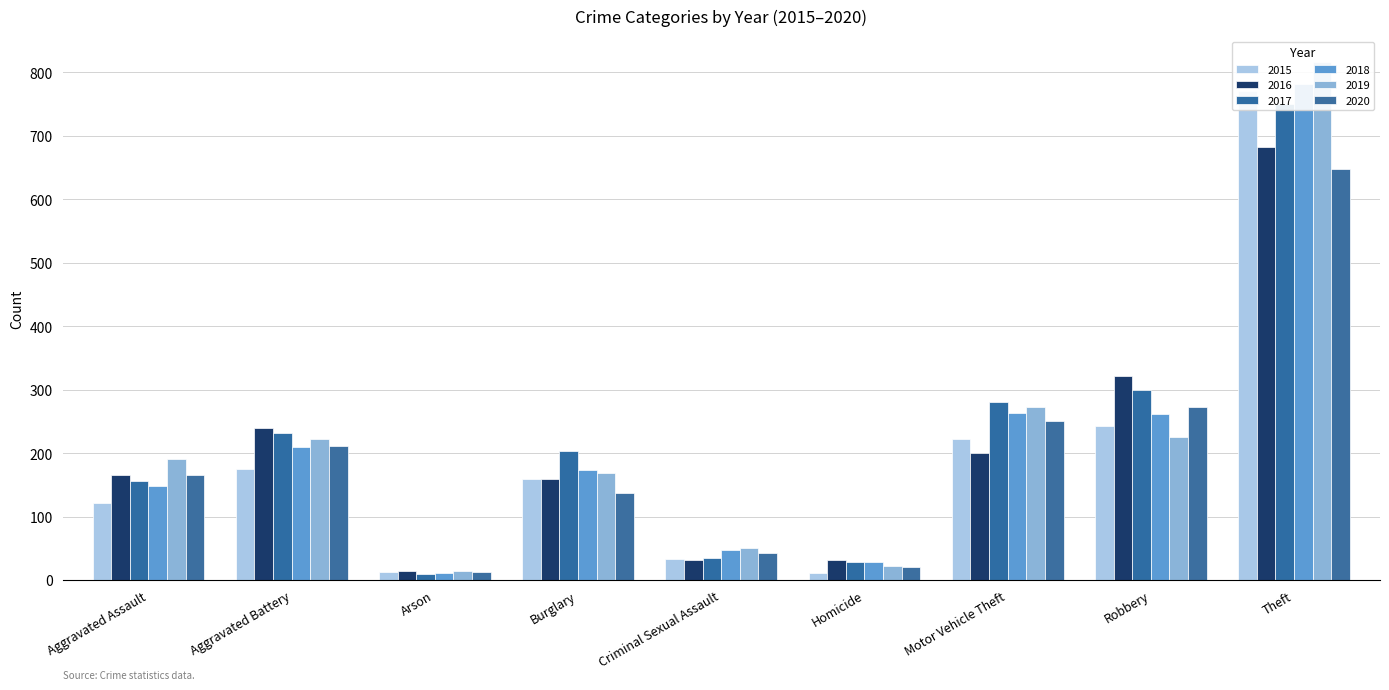

What is the difference between the highest and lowest values at Aggravated Battery?

65